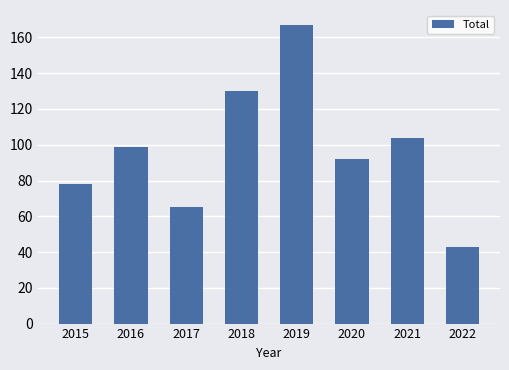

Reading left to right, extract all data points from this chart.

78	99	65	130	167	92	104	43